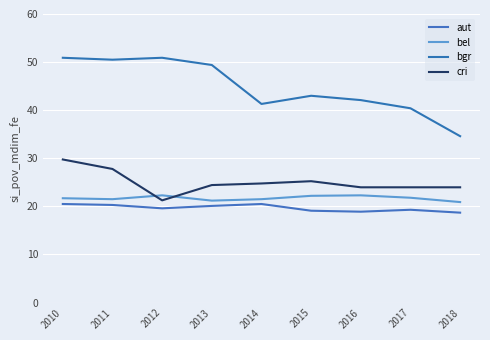

How many distinct data groups are displayed?

4